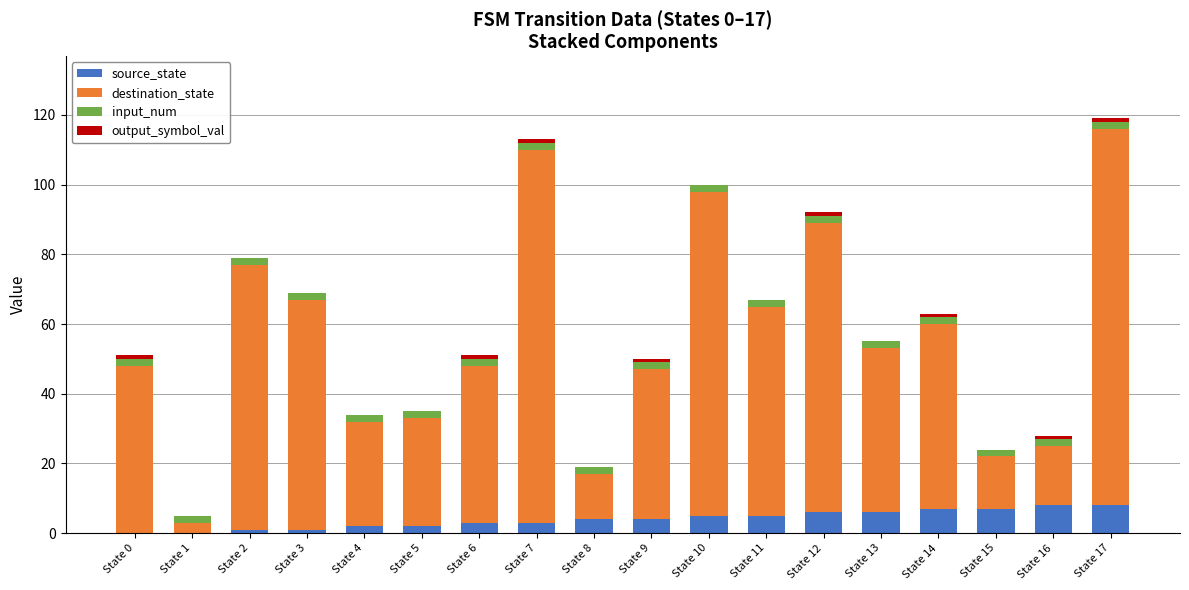

What is the highest value of the source_state series?

8